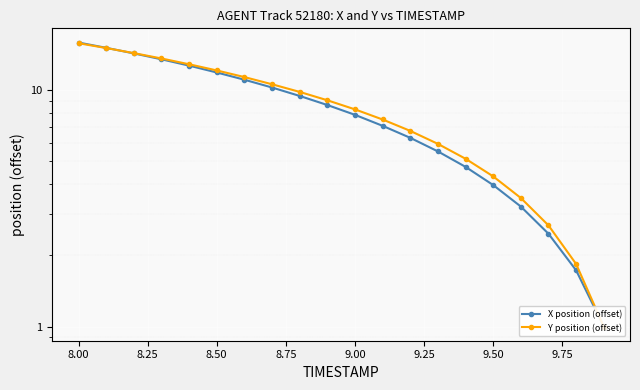

Is the value of X position (offset) at 14 greater than the value of Y position (offset) at 11?

No